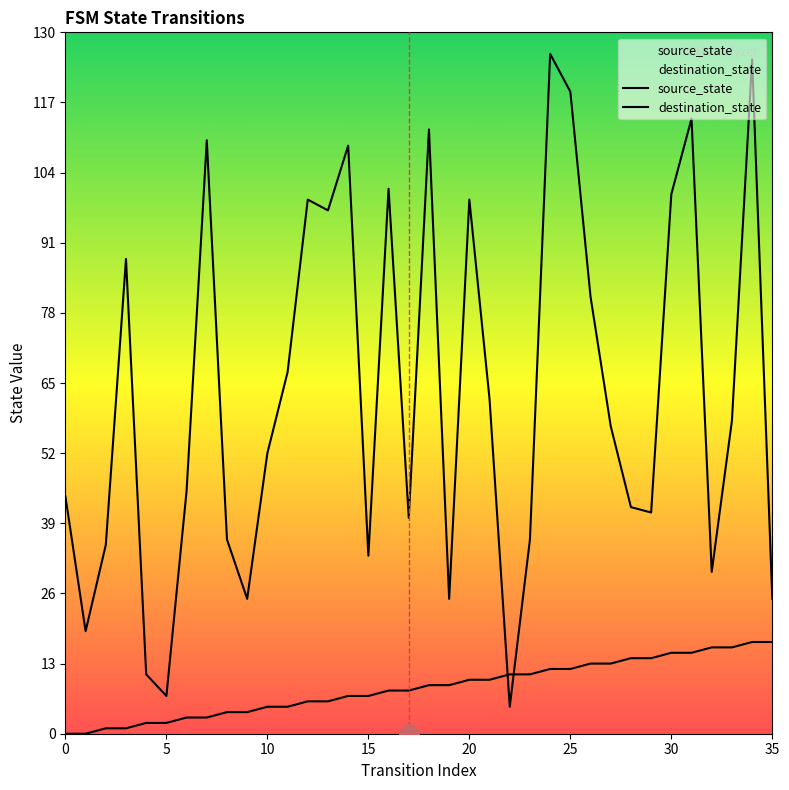

Between 12 and 32, which series saw the biggest shift?

destination_state